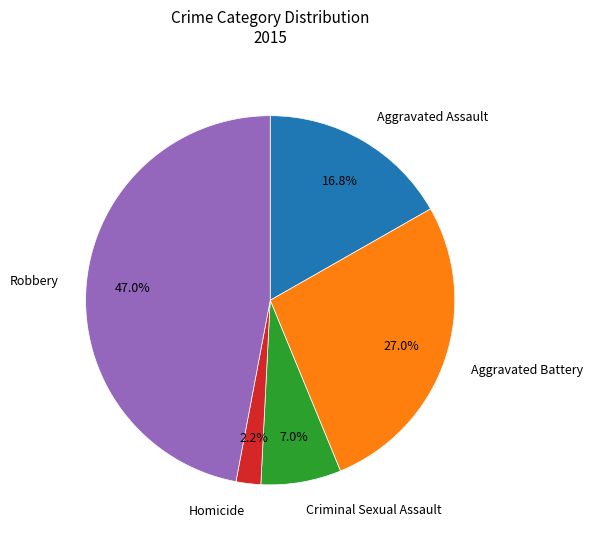

Is there a majority slice in this chart?

No